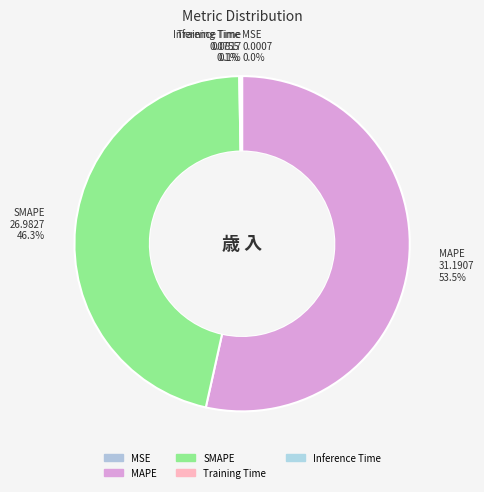

Is MAPE 31.1907 53.5% the majority of the pie?

Yes